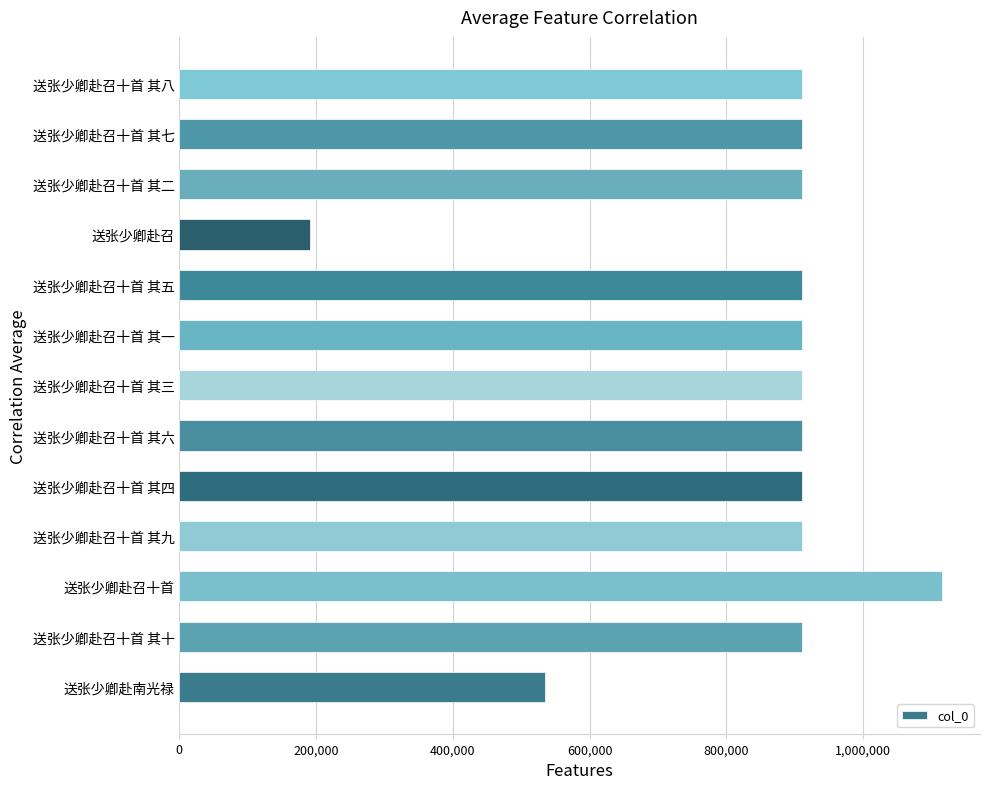

At which category does the chart reach its peak across all series?

送张少卿赴召十首